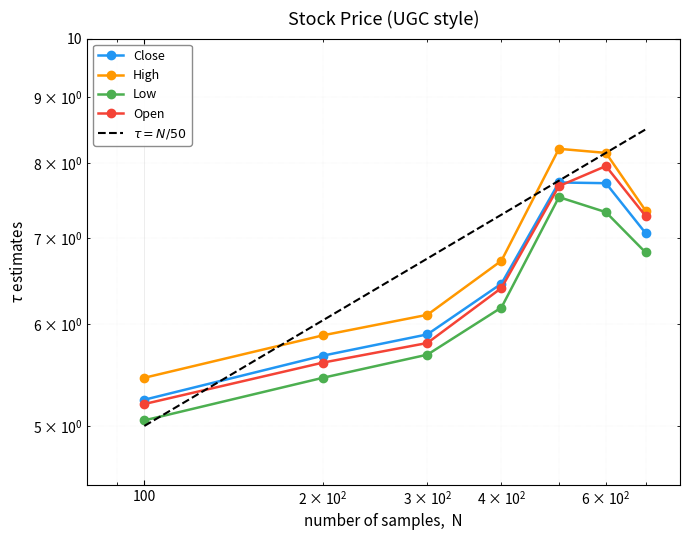

Which series ends up on top after the final intersection of Open and Close?

Open